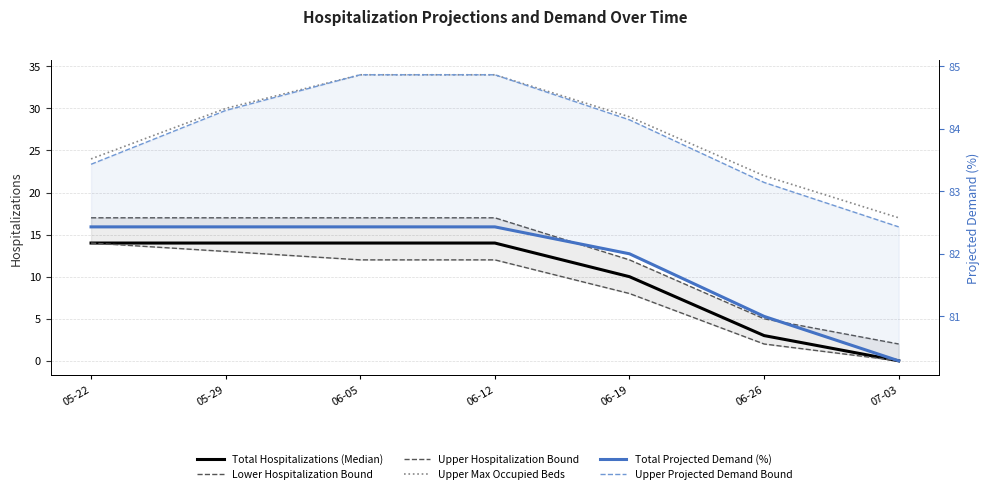

At which label does Lower Hospitalization Bound first exceed 12?

05-22